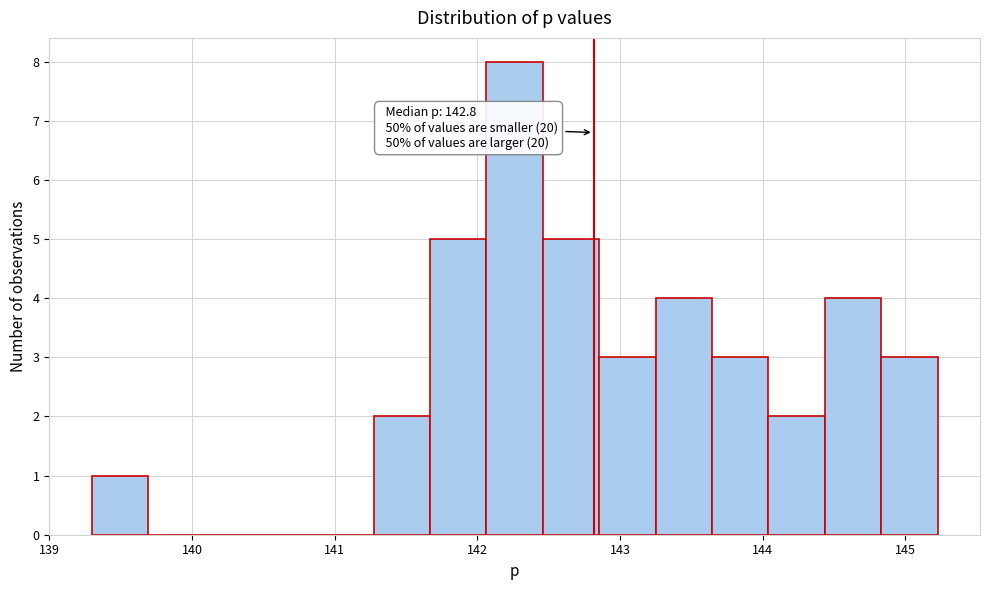

Read against the x-axis, roughly where is the centre of the tallest bar?

142.3